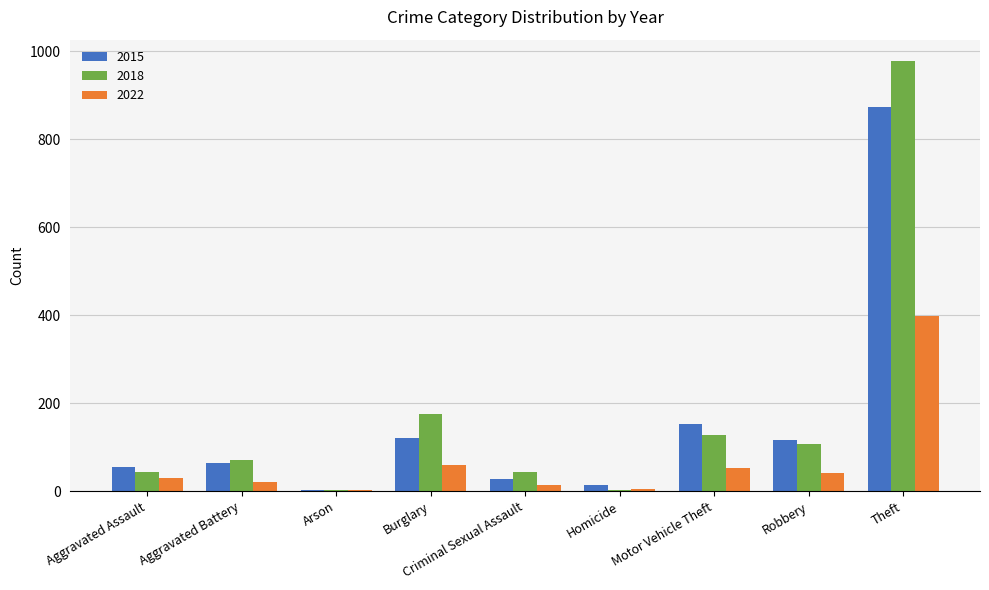

The 2018 series shows 176 at Burglary. True or false?

True